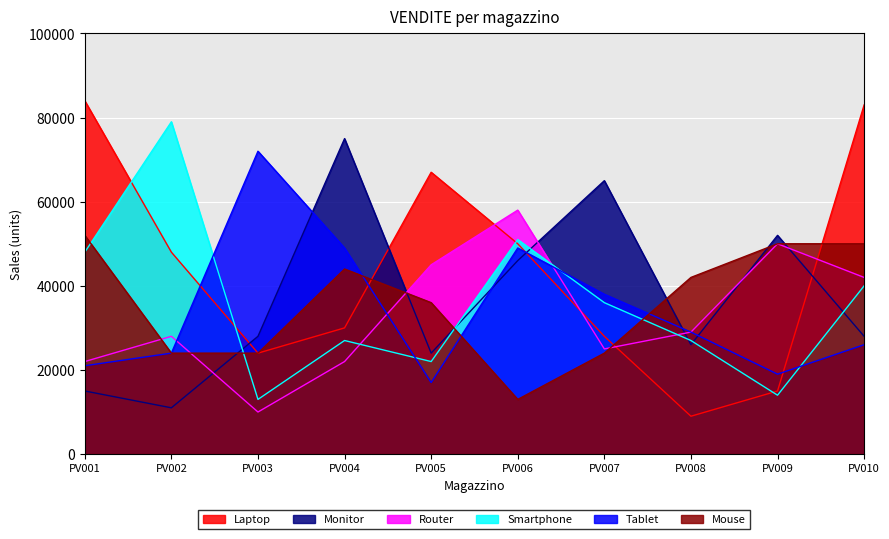

At which category does Tablet reach its first local peak?

PV003